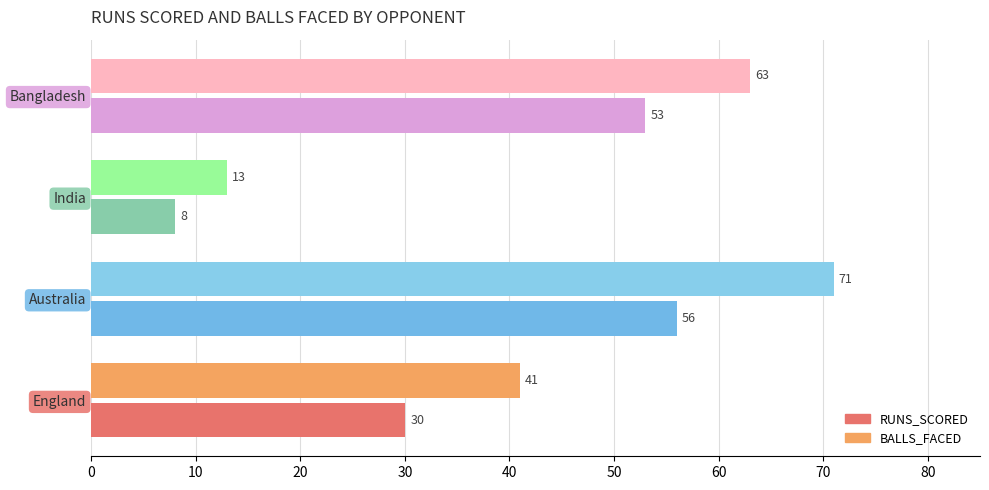

Between India and Bangladesh, which series saw the biggest shift?

BALLS_FACED